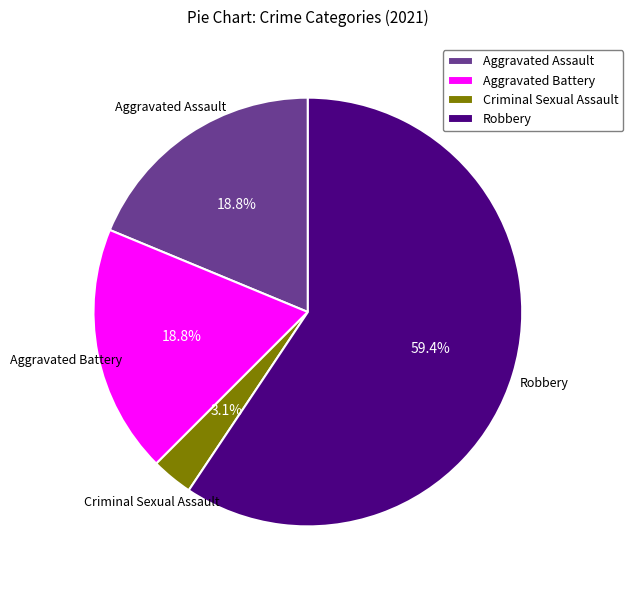

Between Criminal Sexual Assault and Aggravated Assault, which is larger?

Aggravated Assault